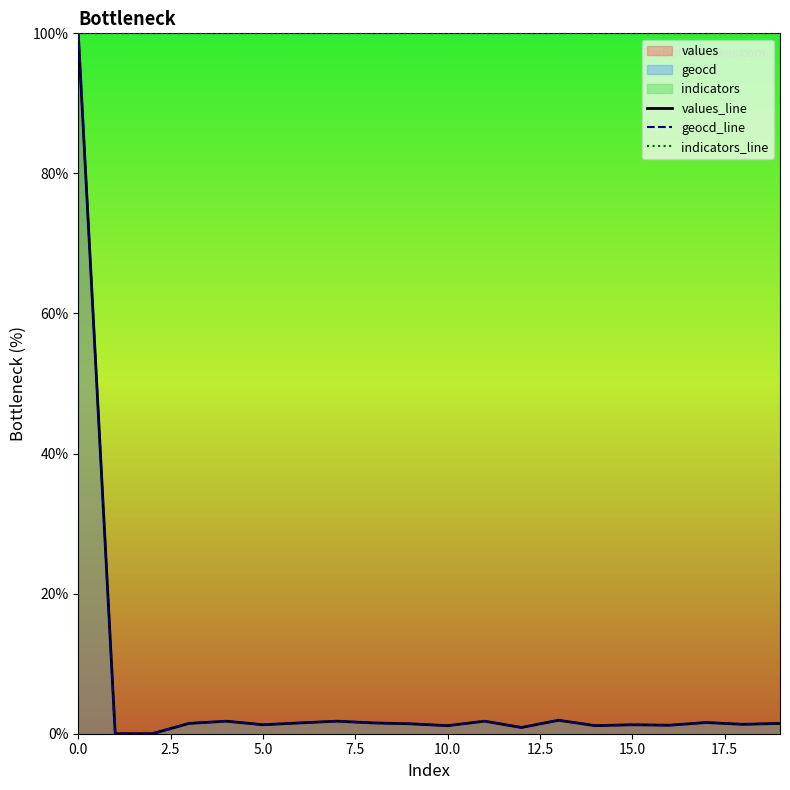

Is it true that indicators_line equals 67.0 at 15.0?

False